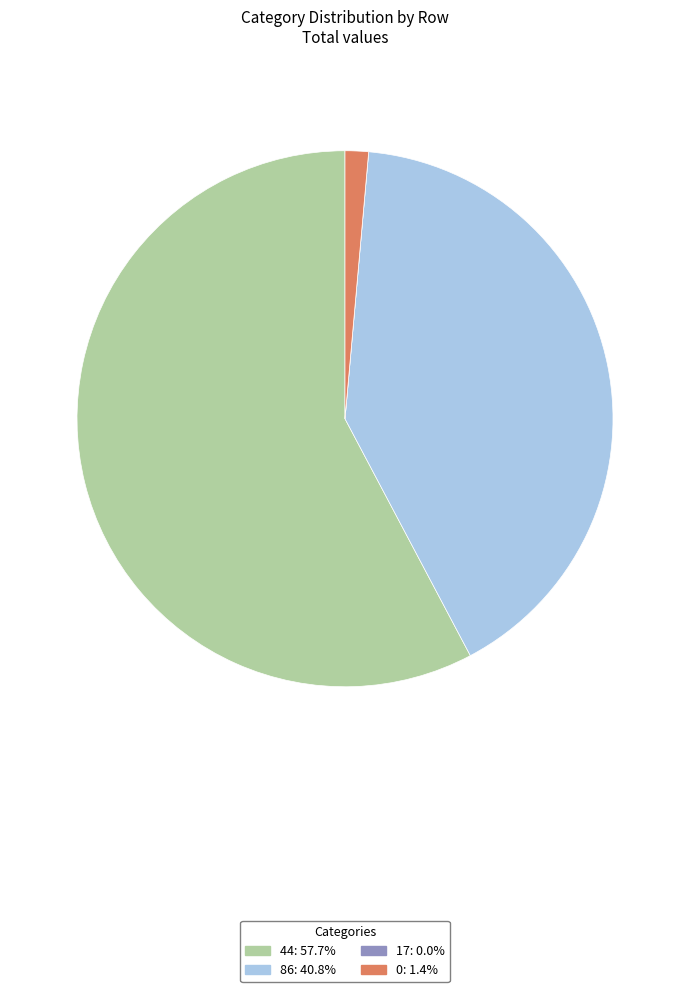

What is the ratio of the value at 86 to the value at 44?

0.7